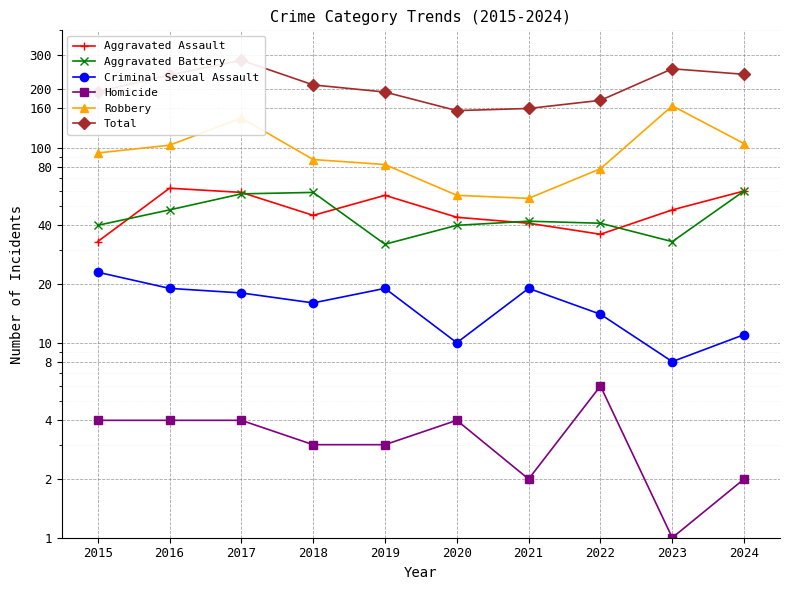

What is the difference between the second highest and minimum values in the Criminal Sexual Assault series?

11